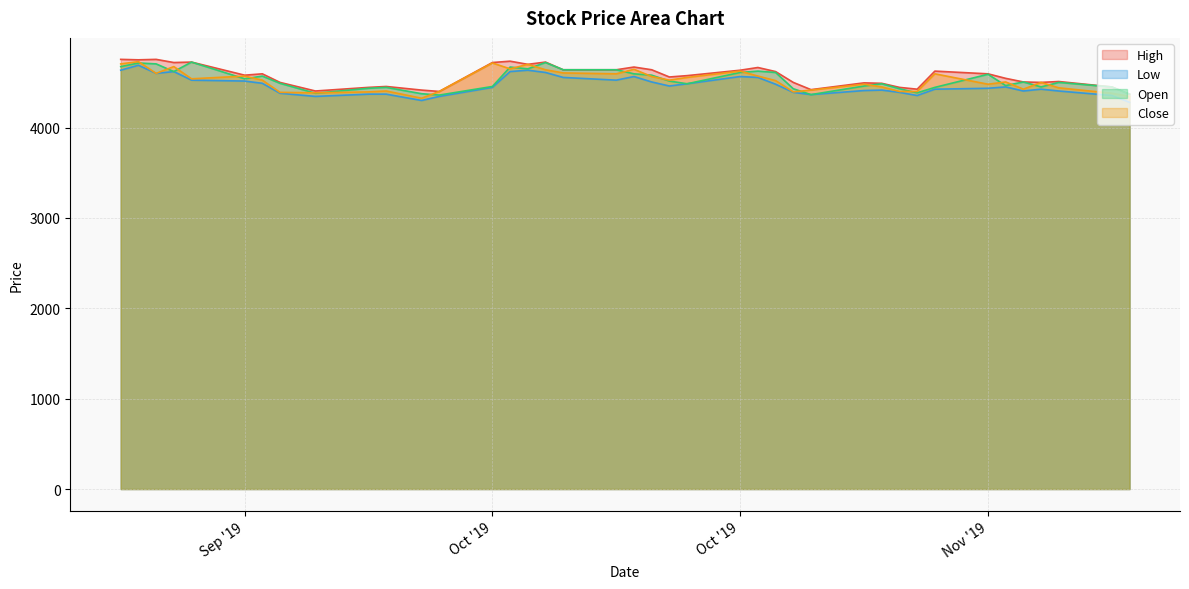

What is the label of the 7th point from the right?

Nov '19